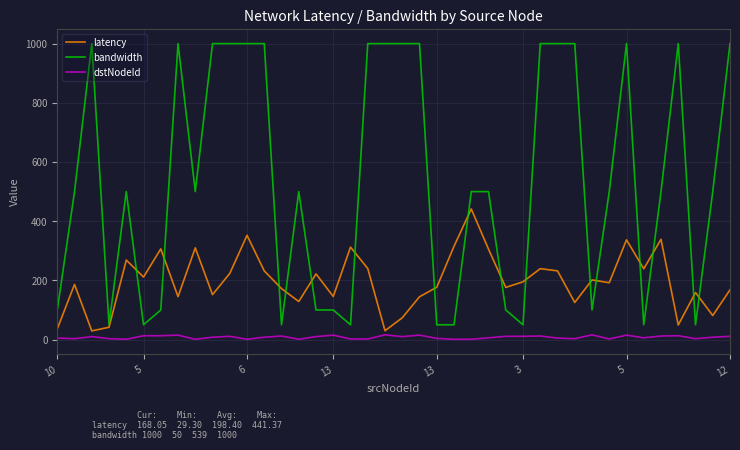

True or false: bandwidth and dstNodeId intersect in this chart.

False